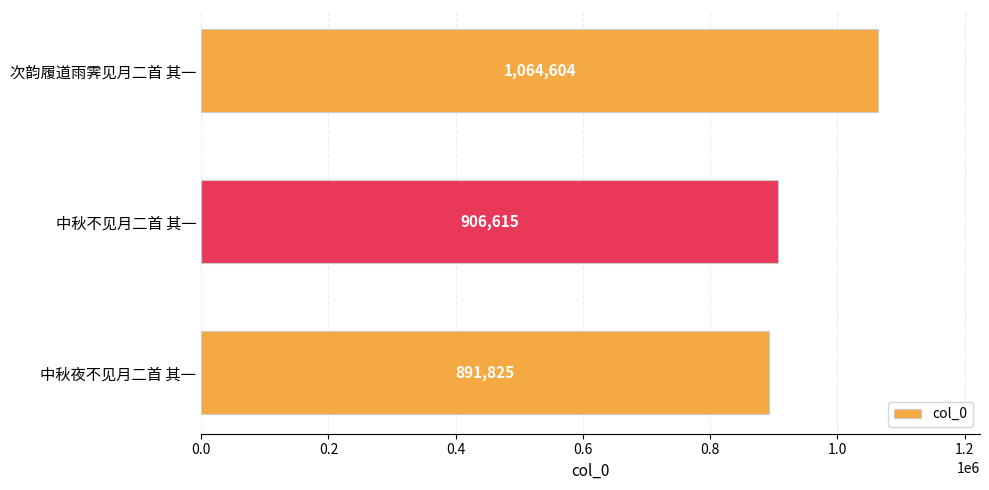

Reading top to bottom, what are all the values shown in this chart?

1064604	906615	891825